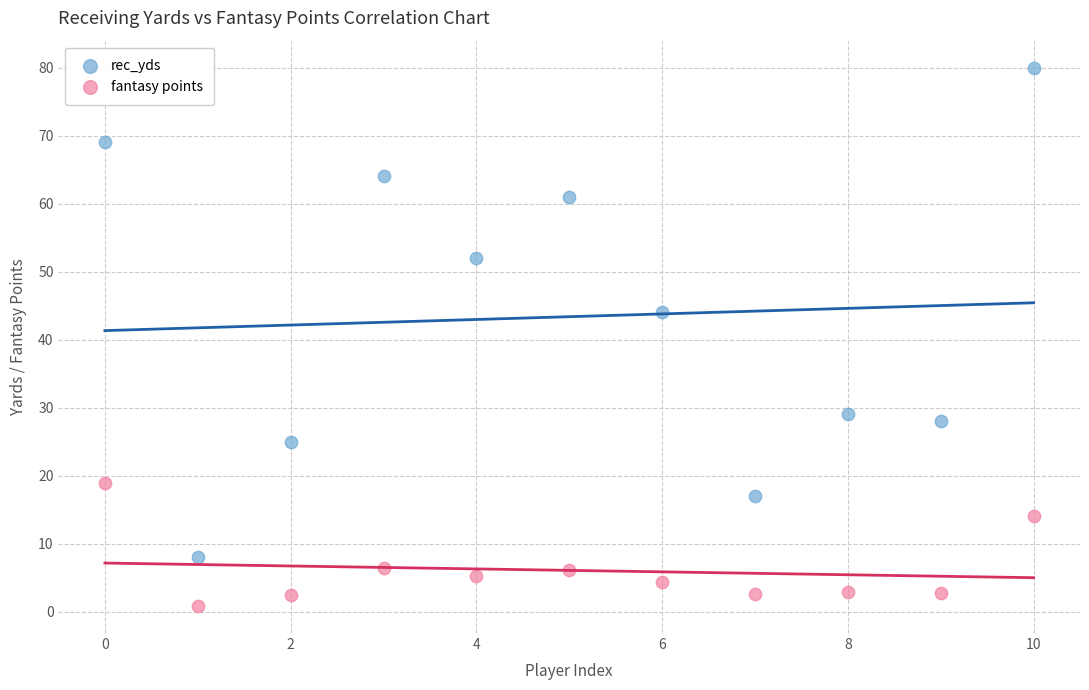

Which series contains the lowest Y value?

fantasy points